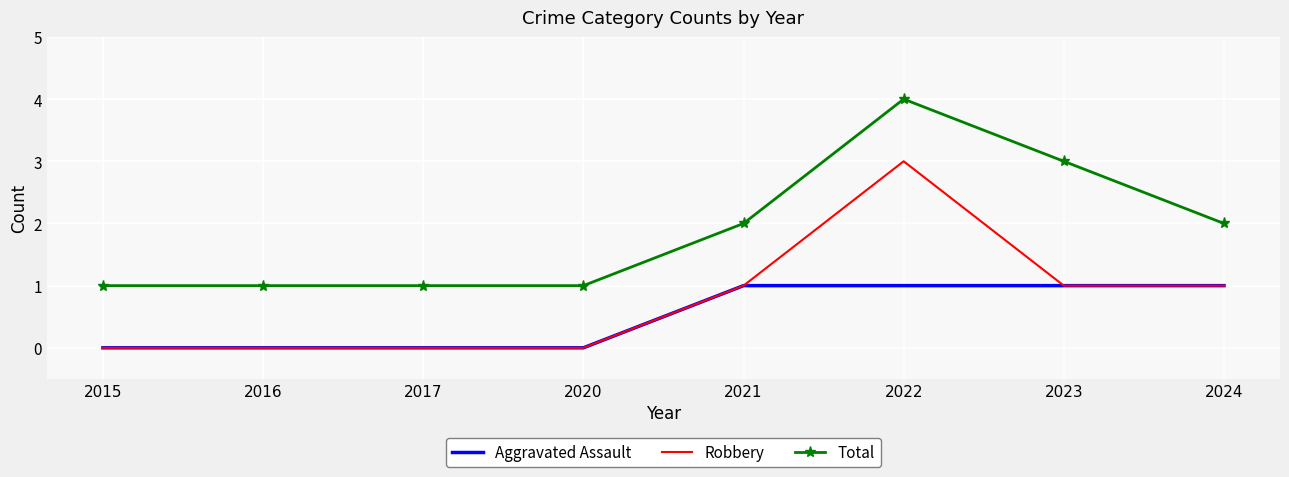

List the series in order of their peak value, lowest first.

Aggravated Assault, Robbery, Total